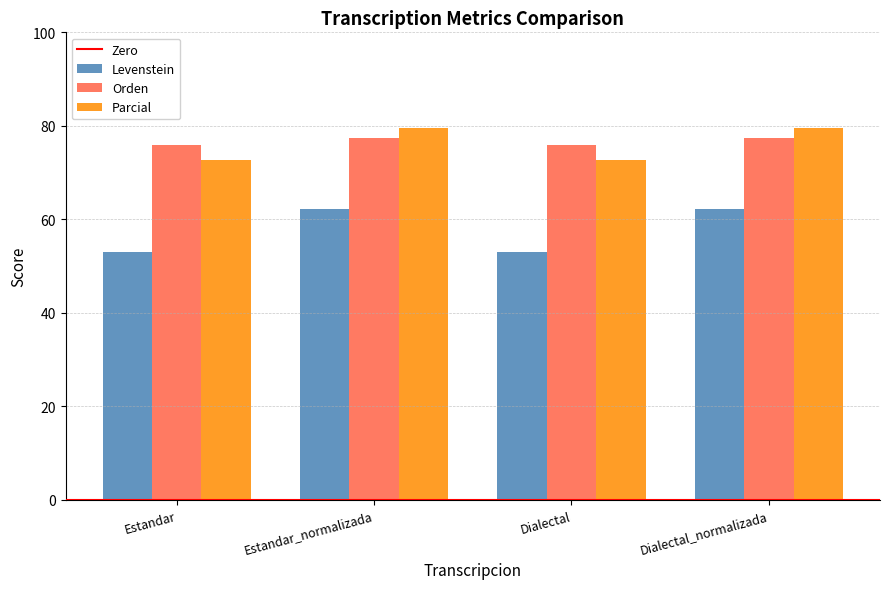

What is the approximate value of Orden at Estandar?

75.9